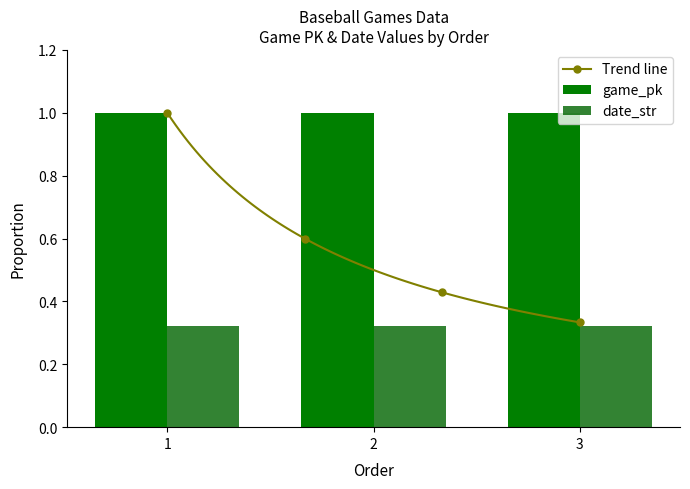

Which category has the highest value in the date_str series?

1